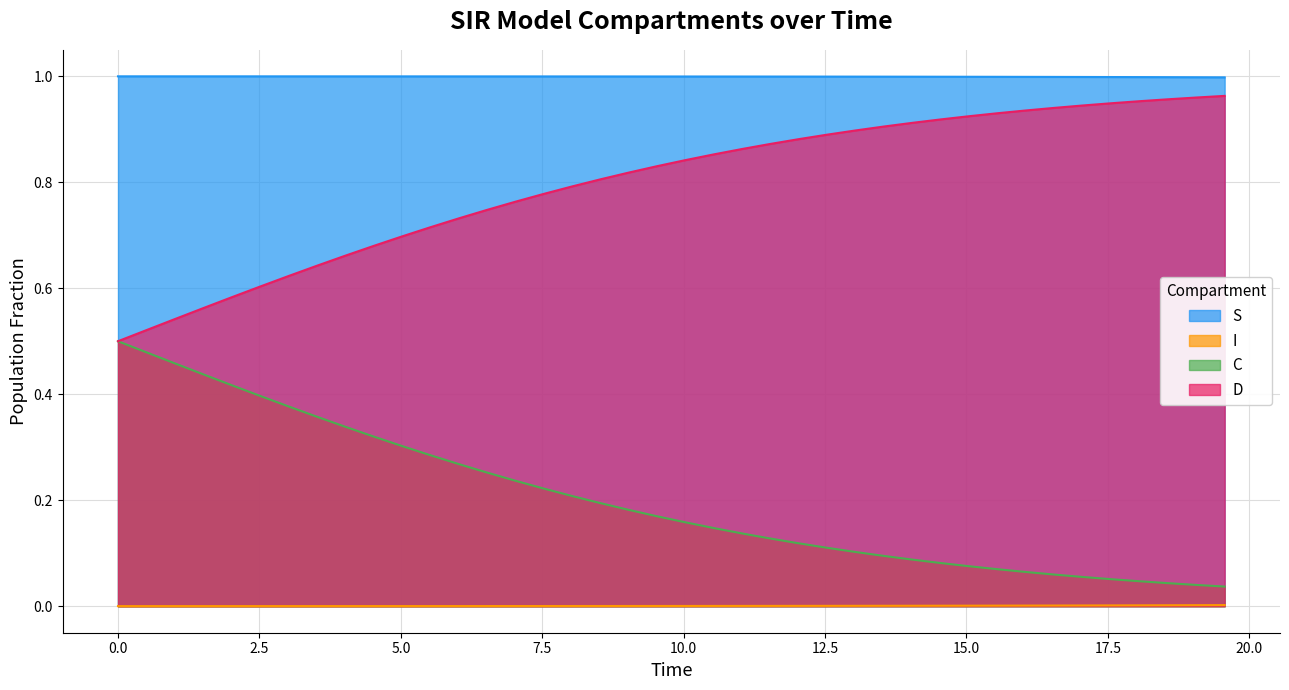

What is the sum of all S values?

40.0